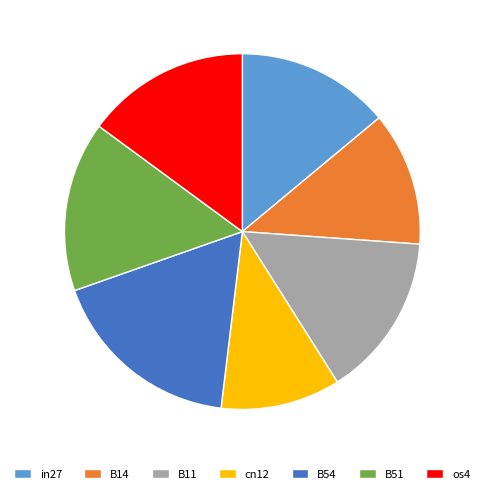

How many segments does this pie chart have?

7